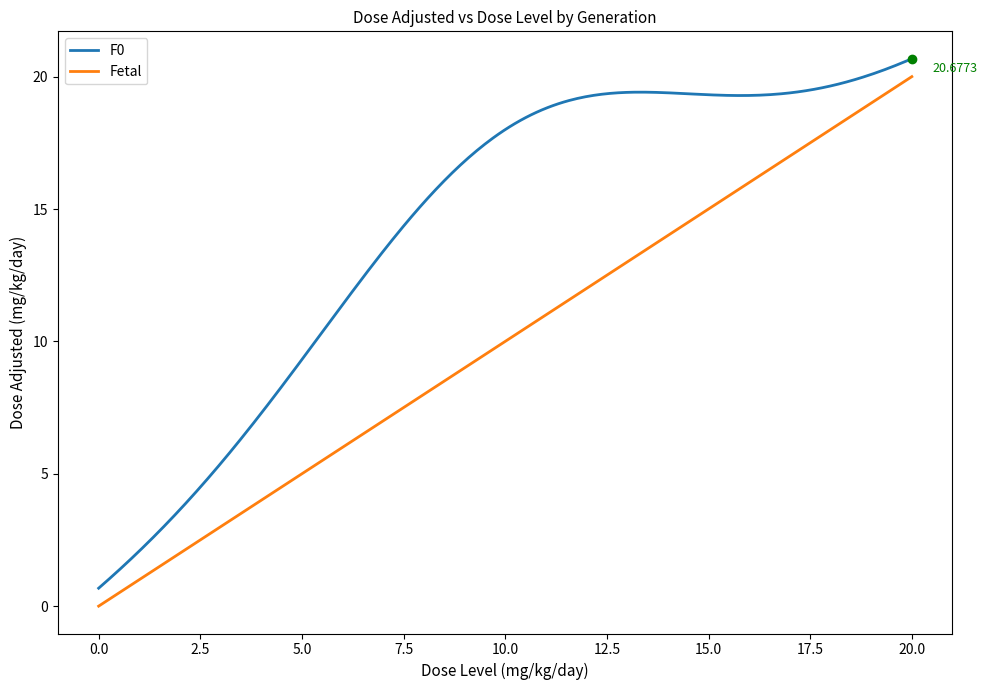

True or false: Fetal and F0 cross at least once.

False